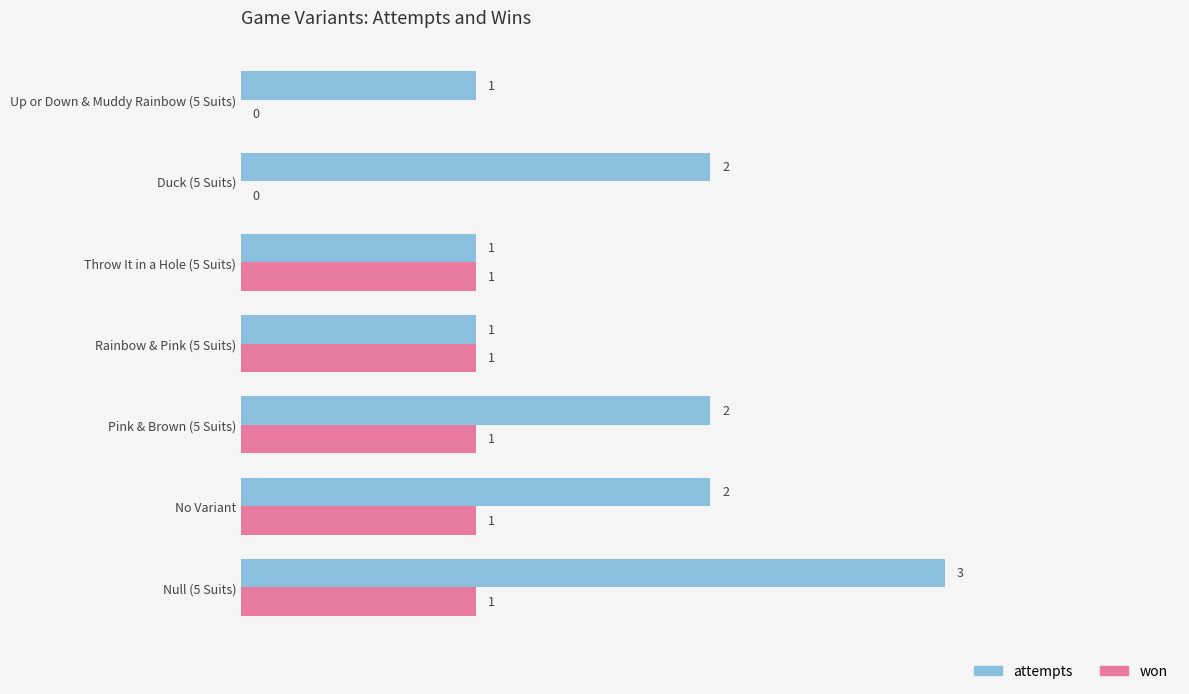

What is the maximum value shown in the chart?

3